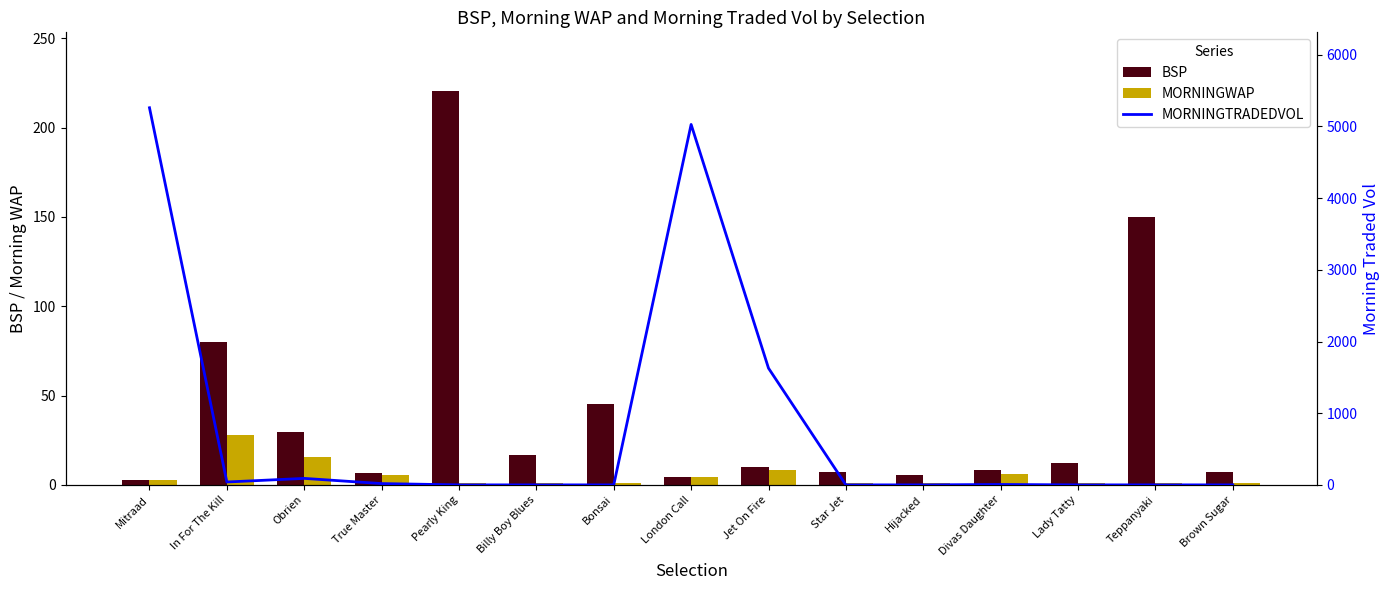

What is the value of the MORNINGWAP bar at the 10th from the left?

1.0